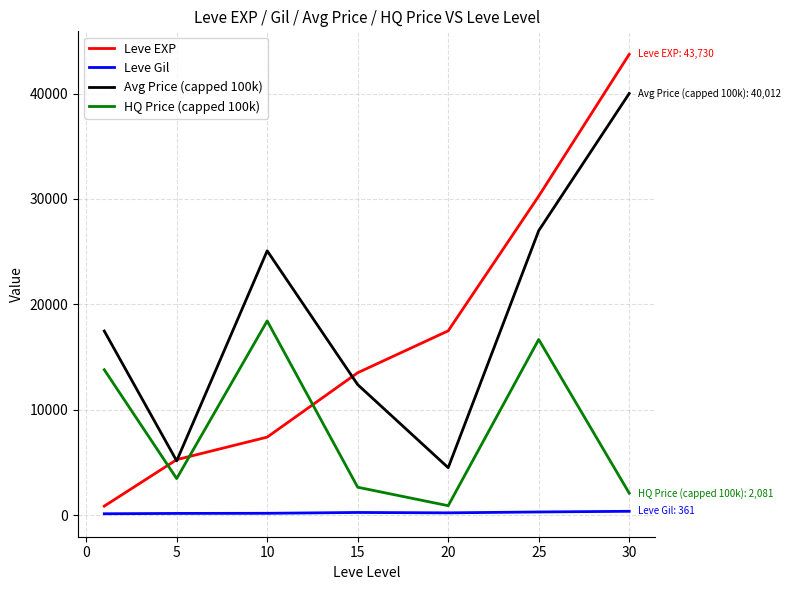

True or false: Leve EXP has more than 2 points higher than both neighbors.

False